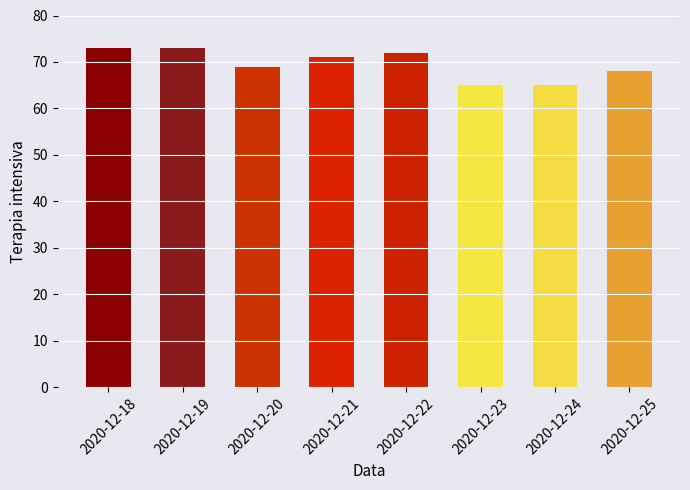

What is the ratio of the value at 2020-12-22 to the value at 2020-12-21?

1.0